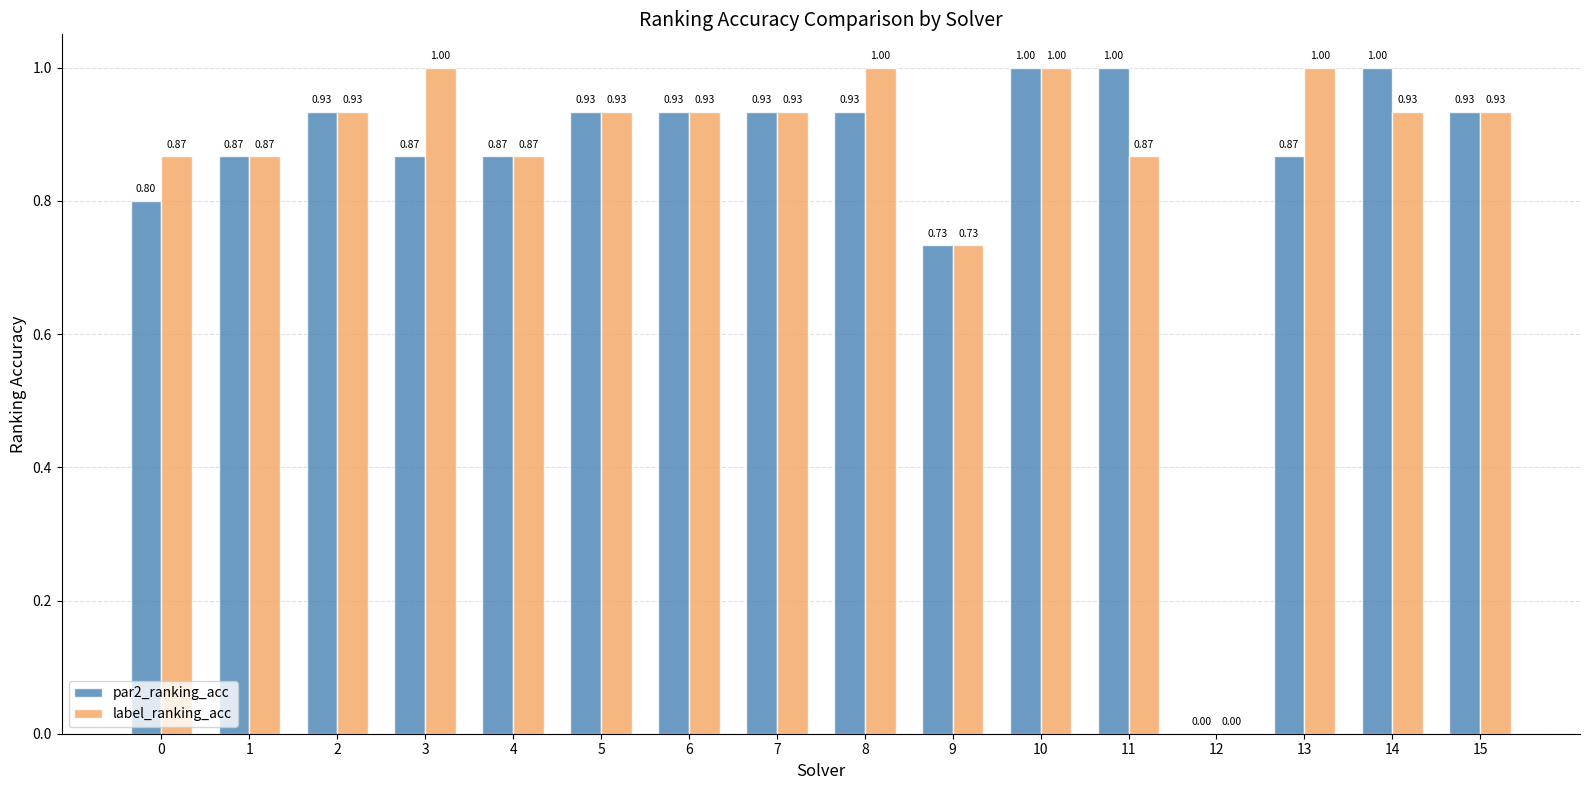

The par2_ranking_acc series shows 1.4 at 13. True or false?

False